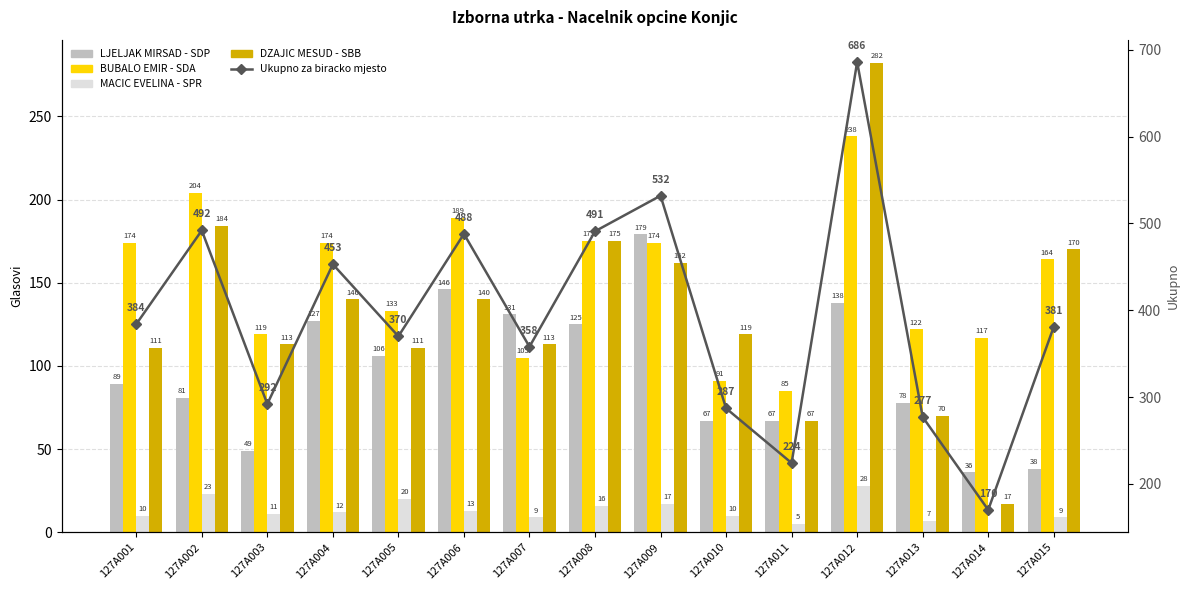

The Ukupno za biracko mjesto series shows 277 at 127A013. True or false?

True